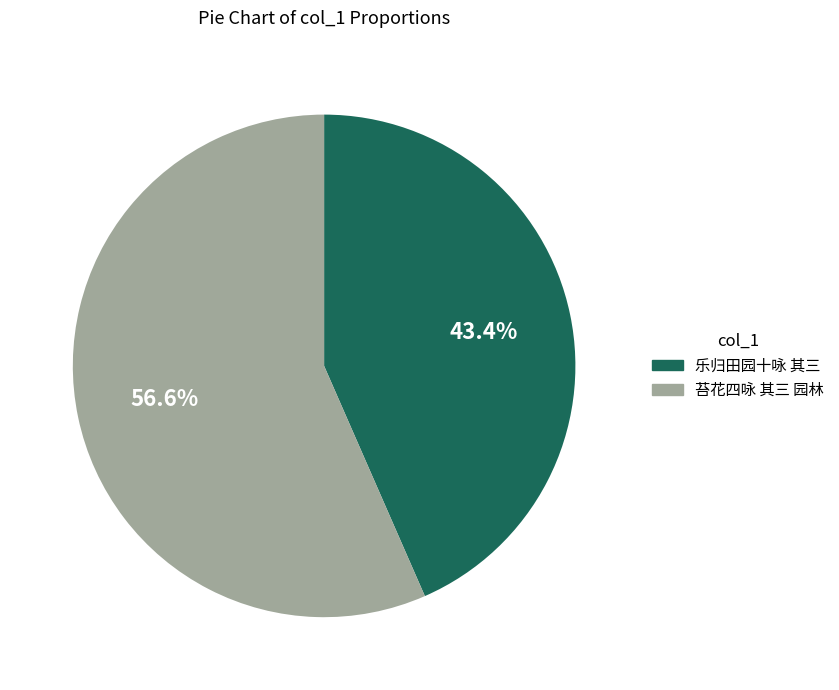

Rank the categories by value from lowest to highest.

乐归田园十咏 其三, 苔花四咏 其三 园林